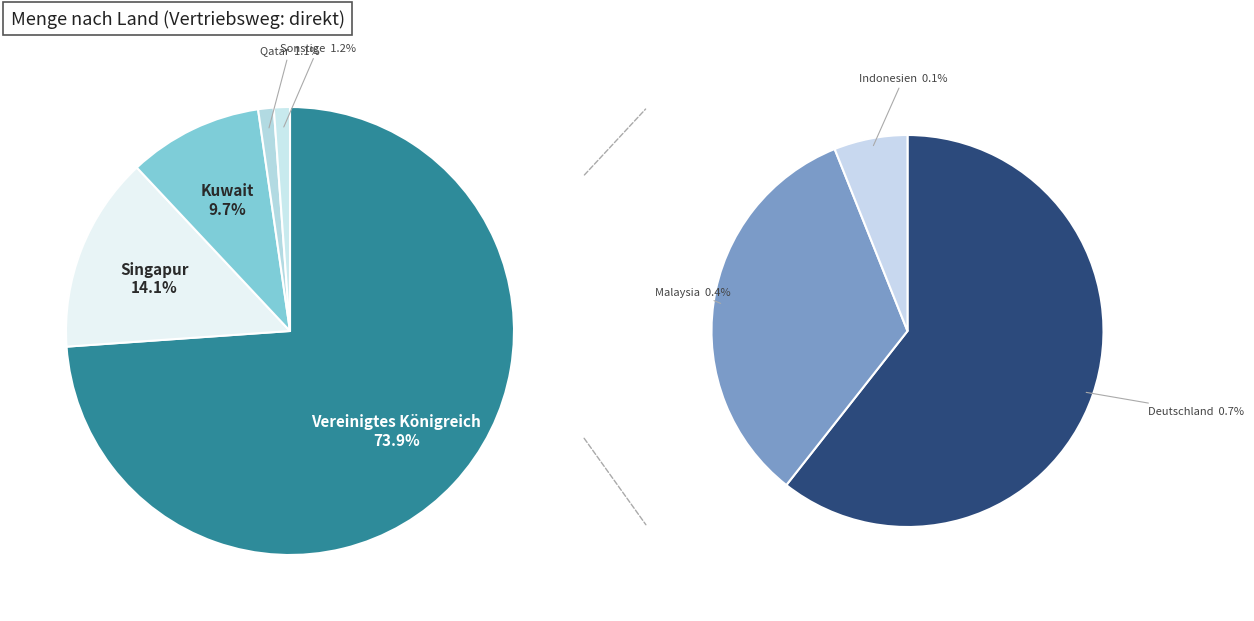

Which has a higher value, Indonesien or Malaysia?

Malaysia